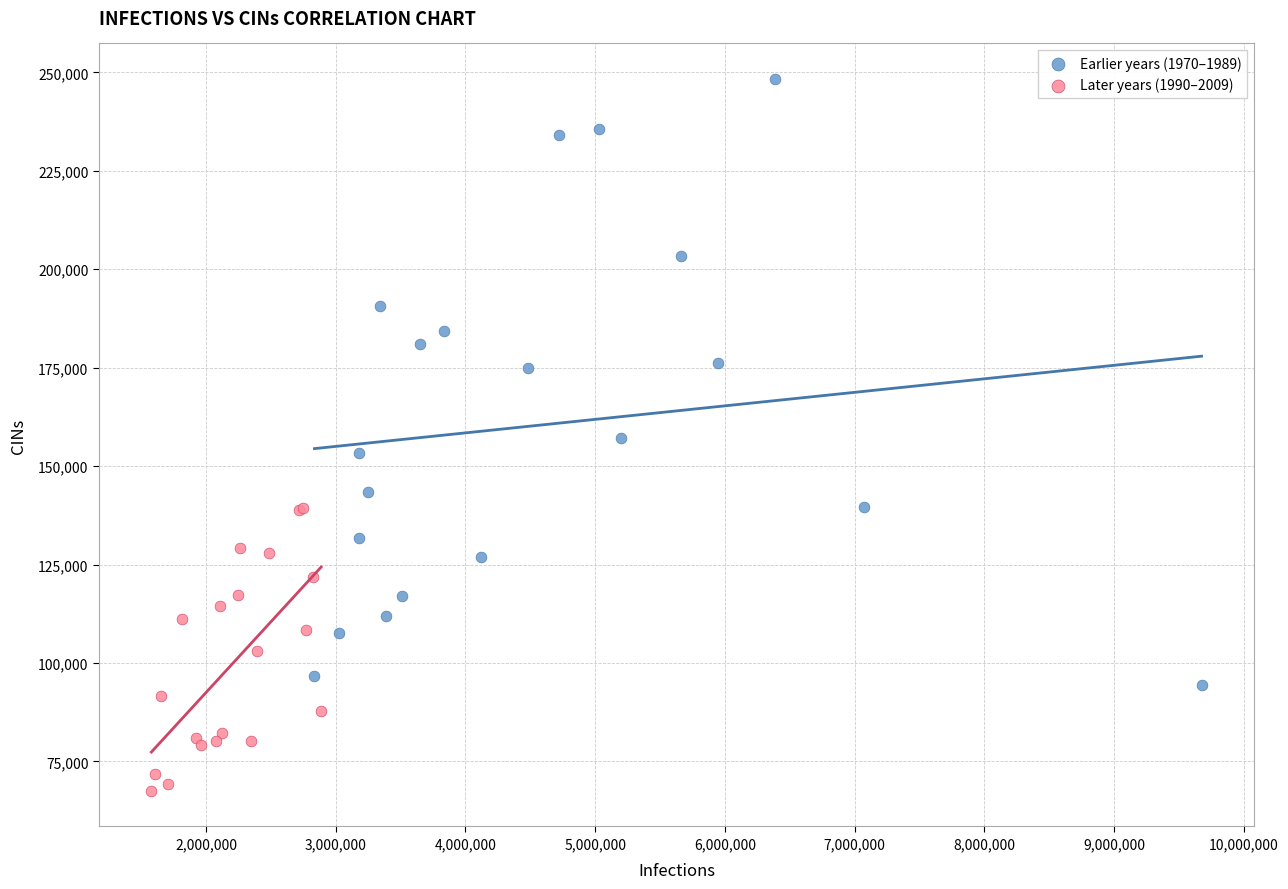

Which series reaches the maximum Y coordinate?

Earlier years (1970–1989)